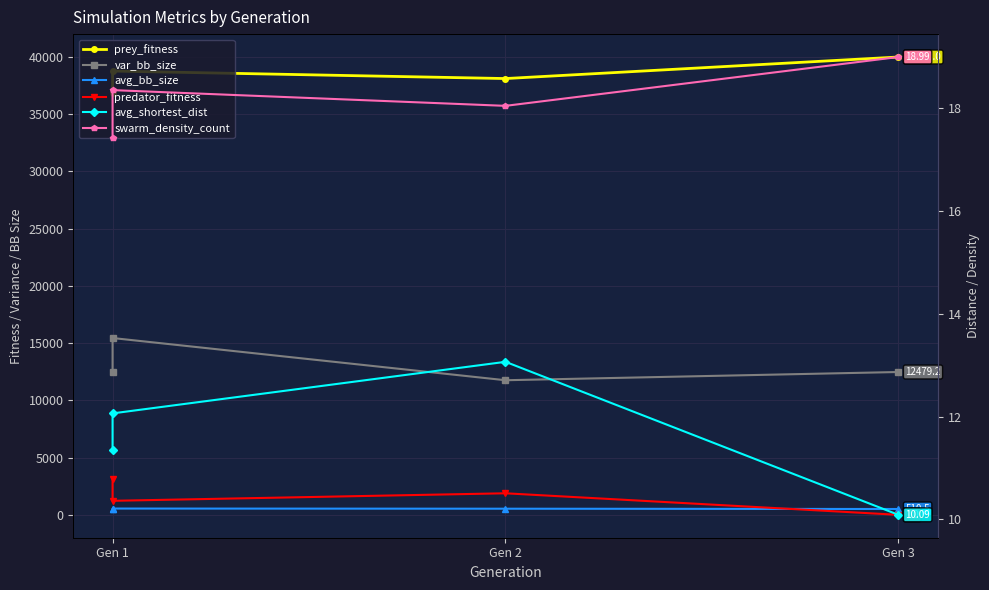

Rank the series by their maximum value, from lowest to highest.

avg_shortest_dist, swarm_density_count, avg_bb_size, predator_fitness, var_bb_size, prey_fitness